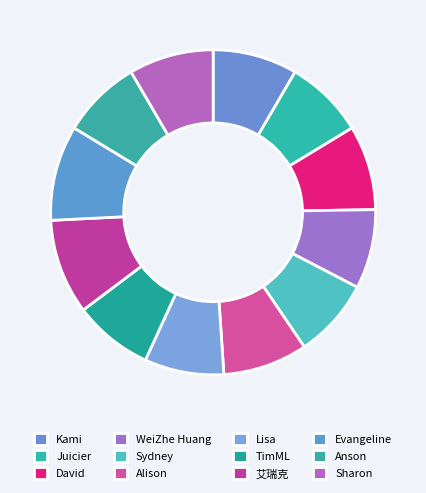

How many segments does this pie chart have?

12